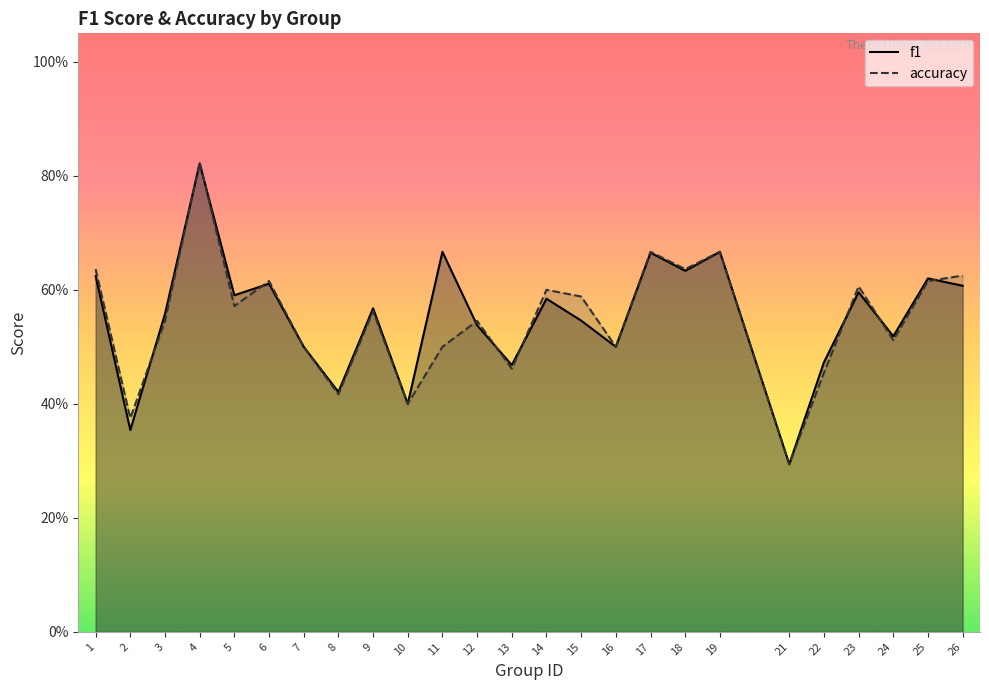

Is the value of accuracy at 16 greater than the value of f1 at 18?

No